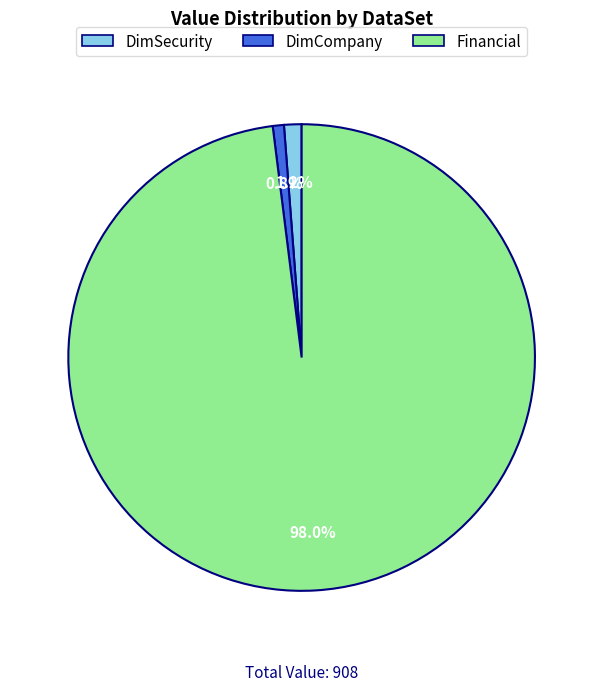

Between DimCompany and Financial, which is larger?

Financial